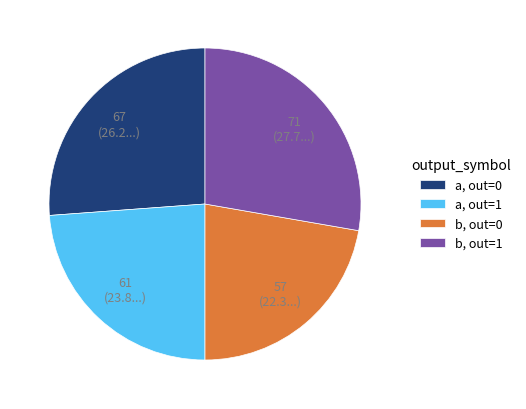

Is there any slice that represents more than half of the pie?

No